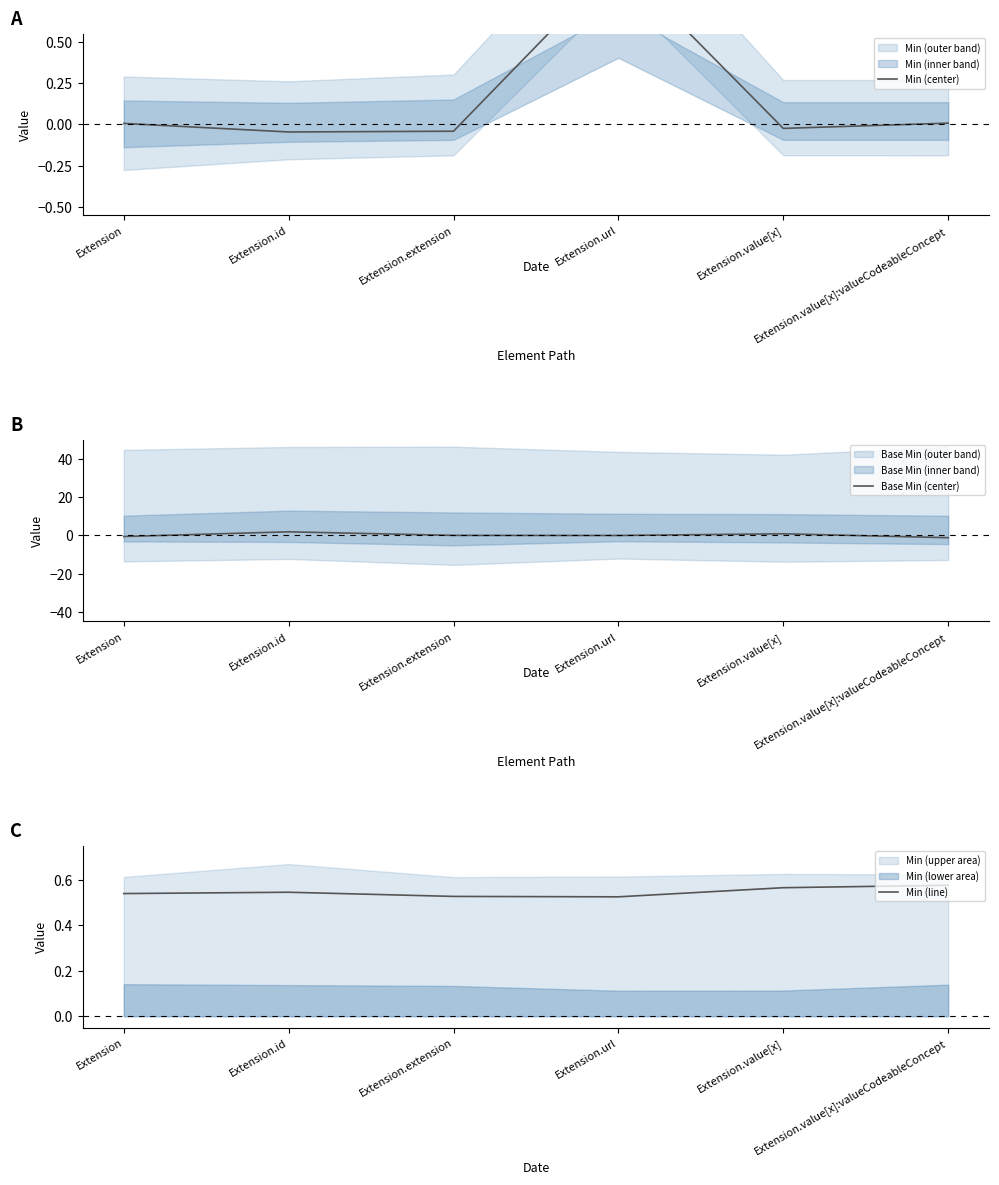

Between Extension.extension and Extension, which is larger?

Extension